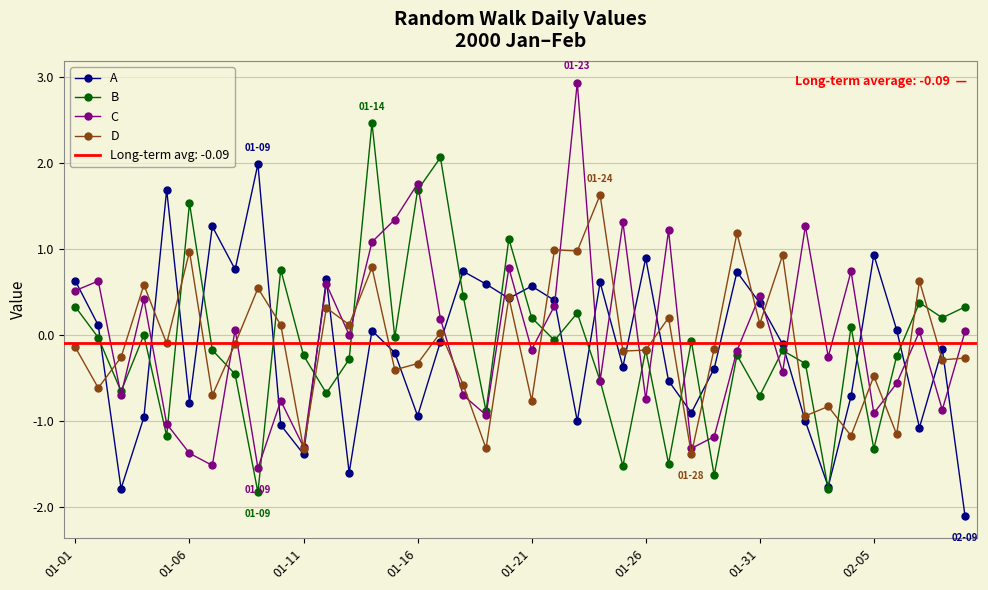

The value of D at 02-05 is -0.3. True or false?

False